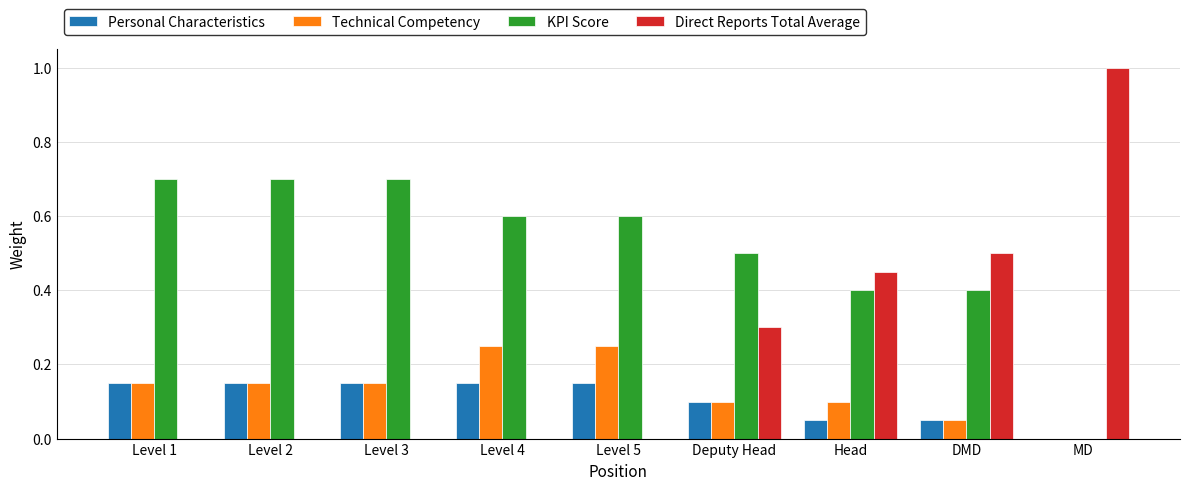

How many values in Personal Characteristics are above zero?

8